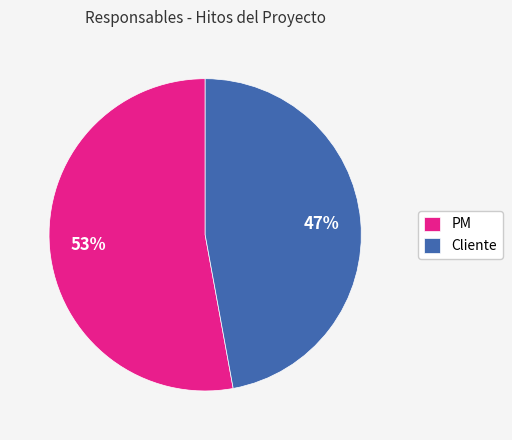

How many segments does this pie chart have?

2